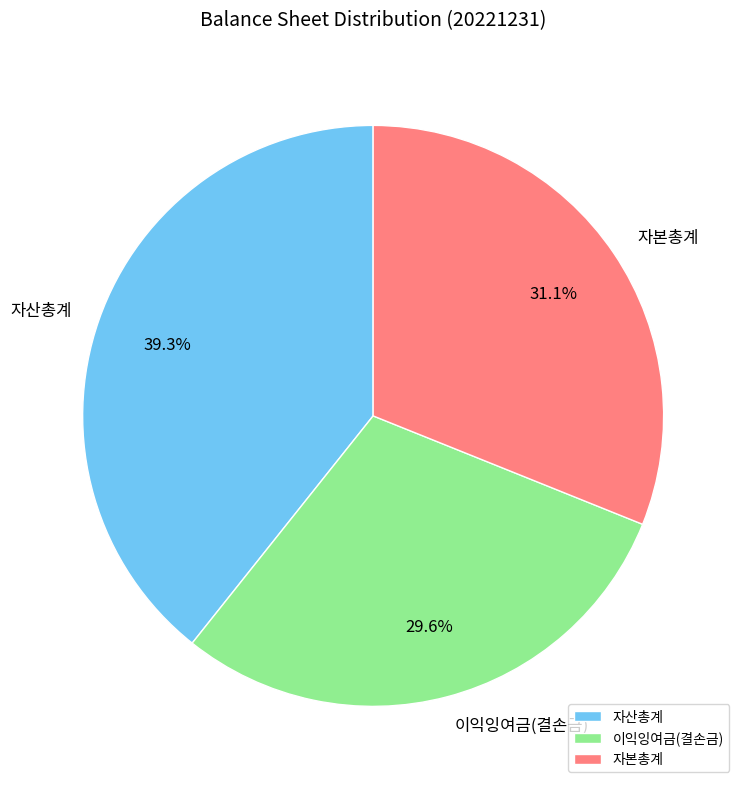

Does 이익잉여금(결손금) represent more than half of the total?

No